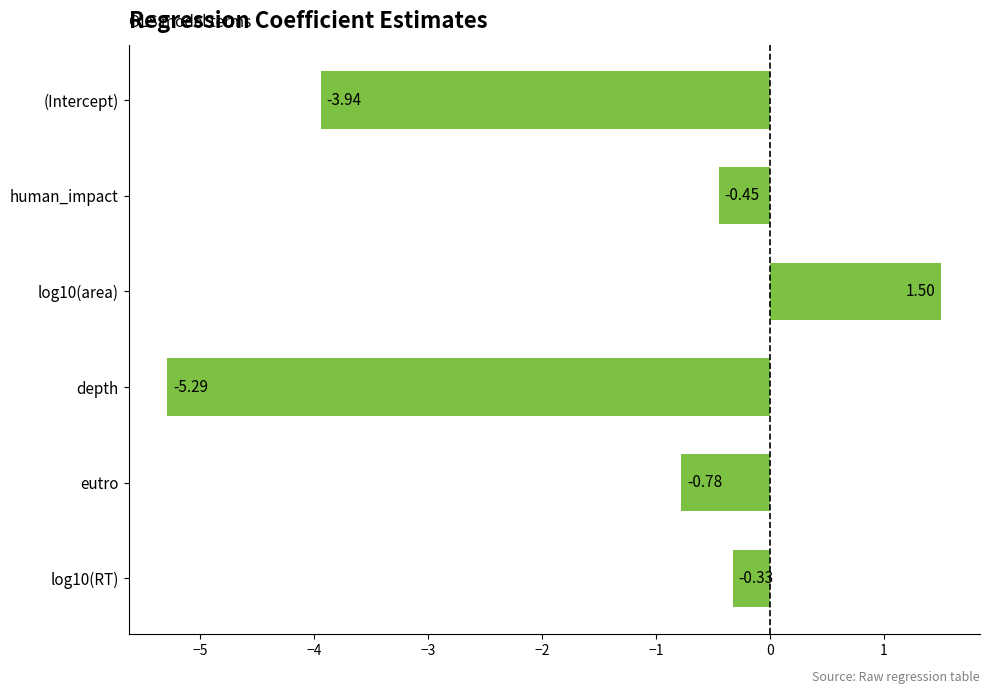

Between depth and log10(RT), which is larger?

log10(RT)